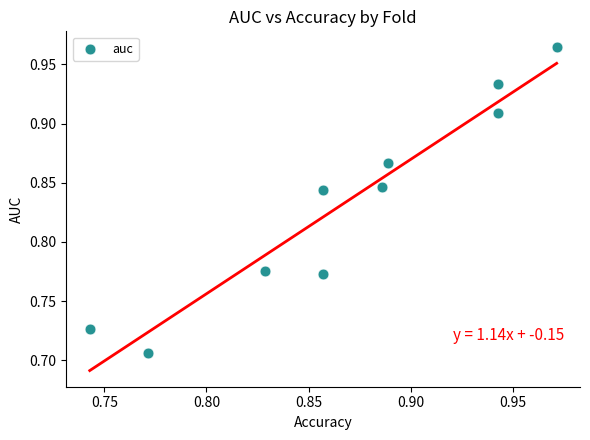

What is the range of Y values (max minus min)?

0.3